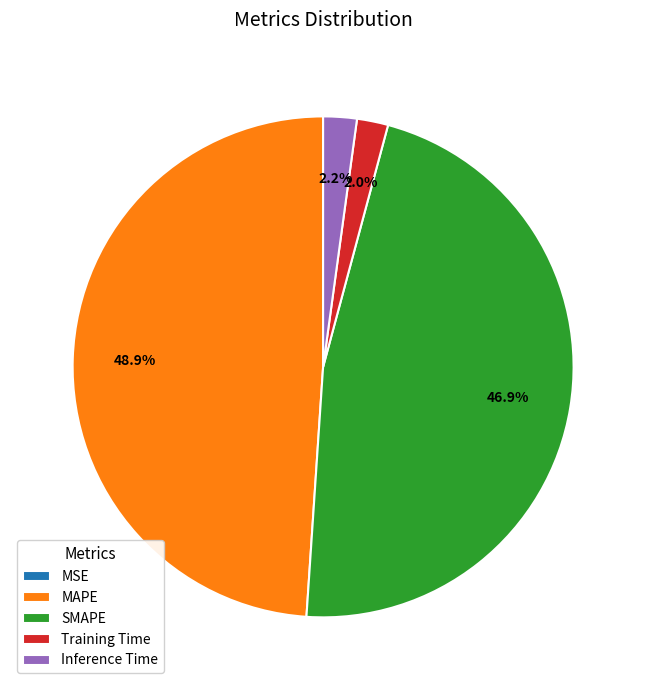

Does SMAPE represent more than half of the total?

No